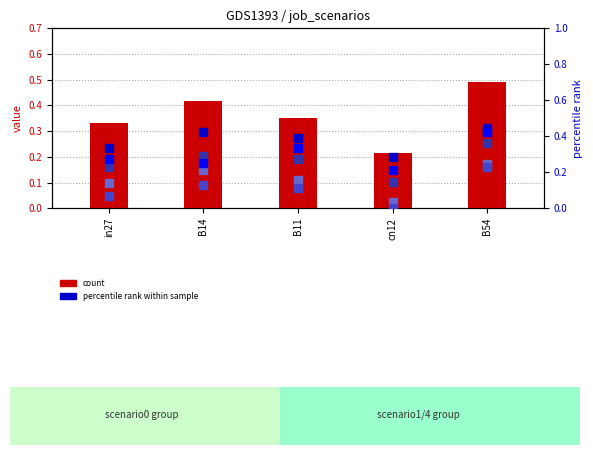

At how many categories does at least one series exceed 0?

5